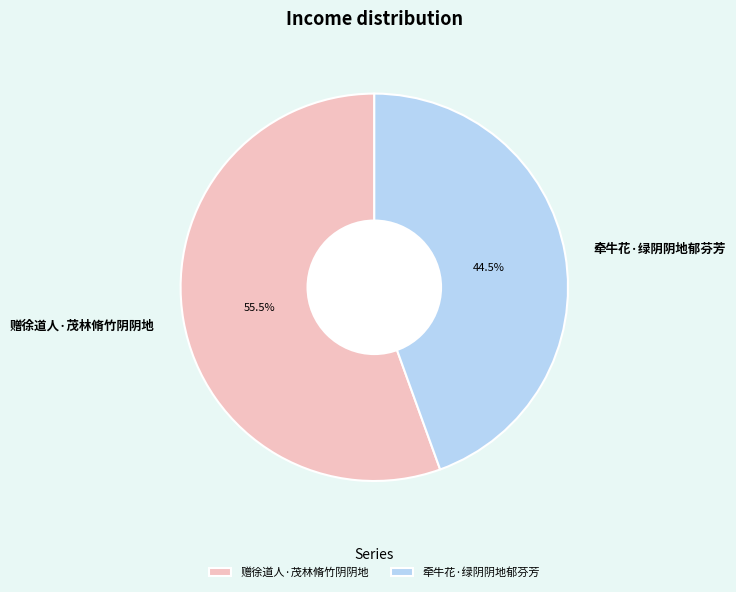

What is the smallest slice in the pie chart?

牵牛花·绿阴阴地郁芬芳